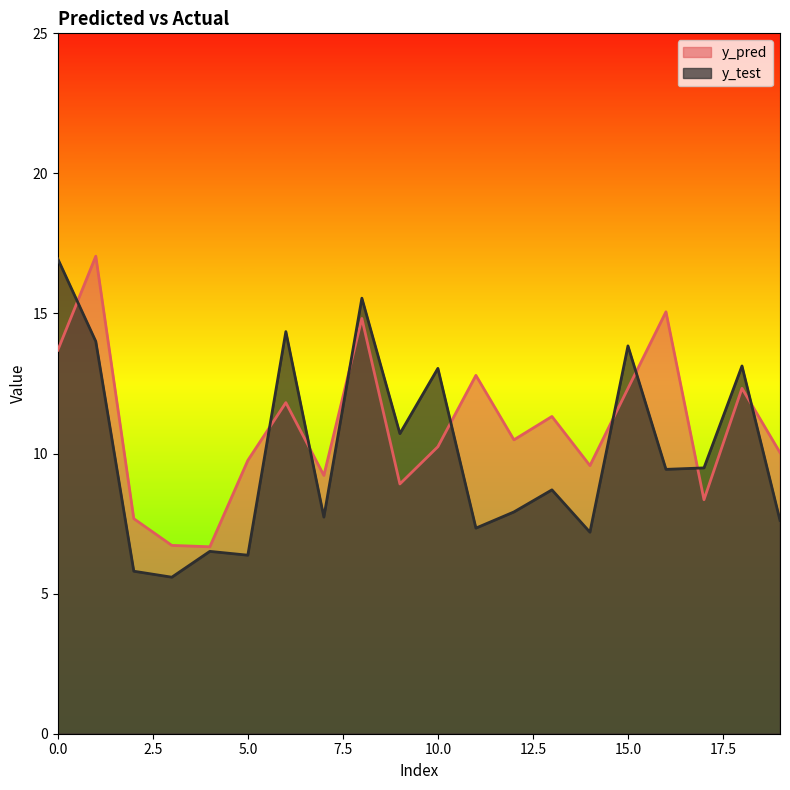

How many interior local valleys does the y_test series have?

7